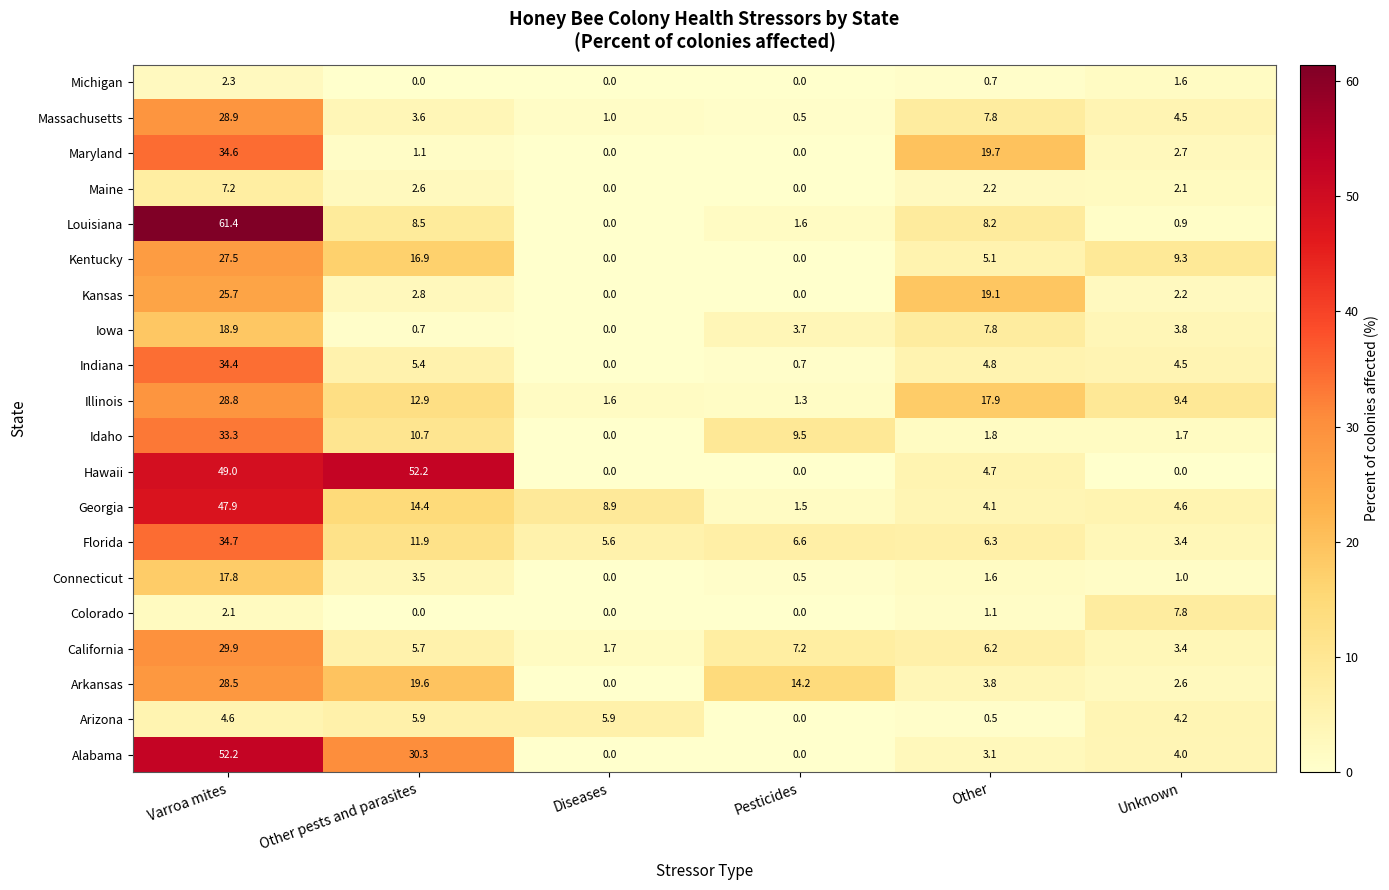

What is the difference between the highest and lowest values at Pesticides?

14.2